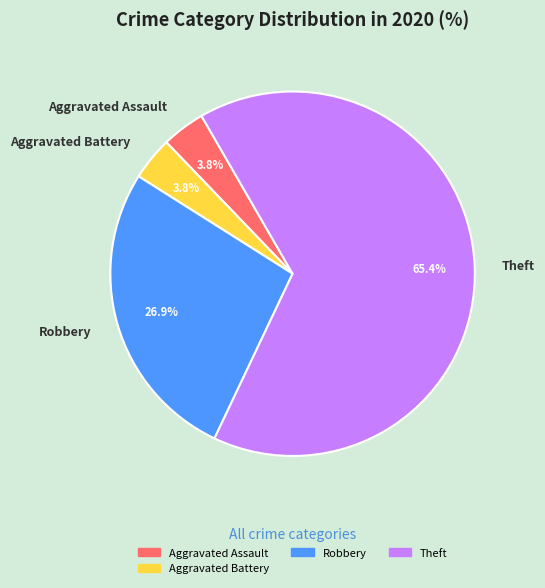

How many slices are in this pie chart?

4